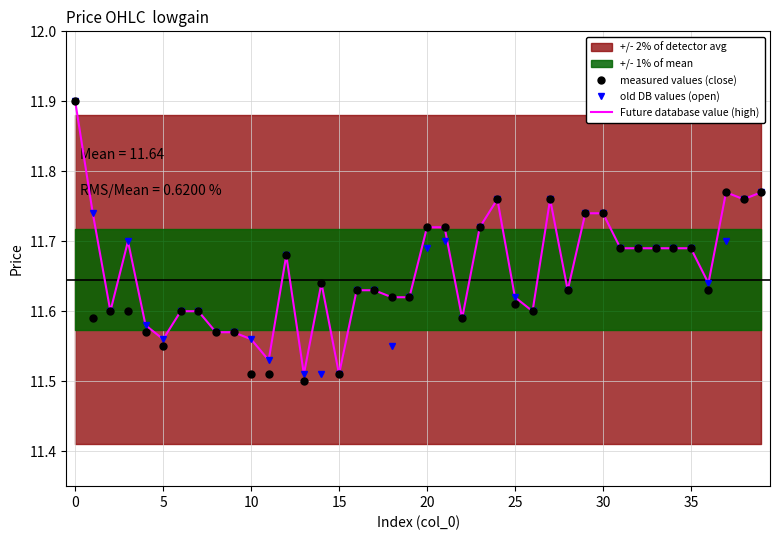

Which series ends up on top after the final intersection of old DB values (open) and measured values (close)?

measured values (close)